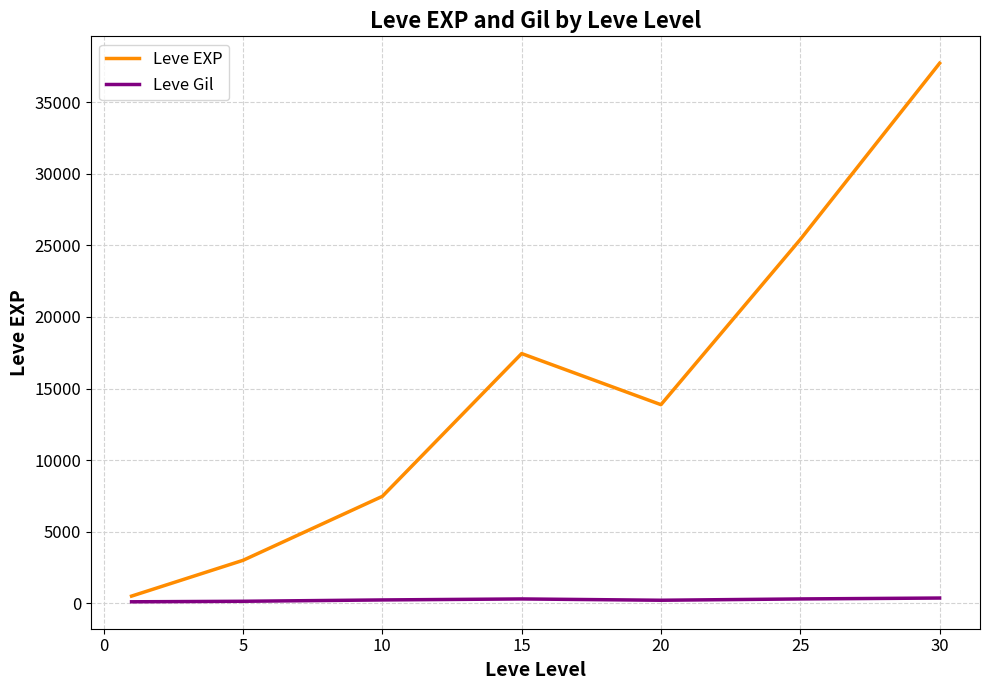

How many series are shown in this chart?

2